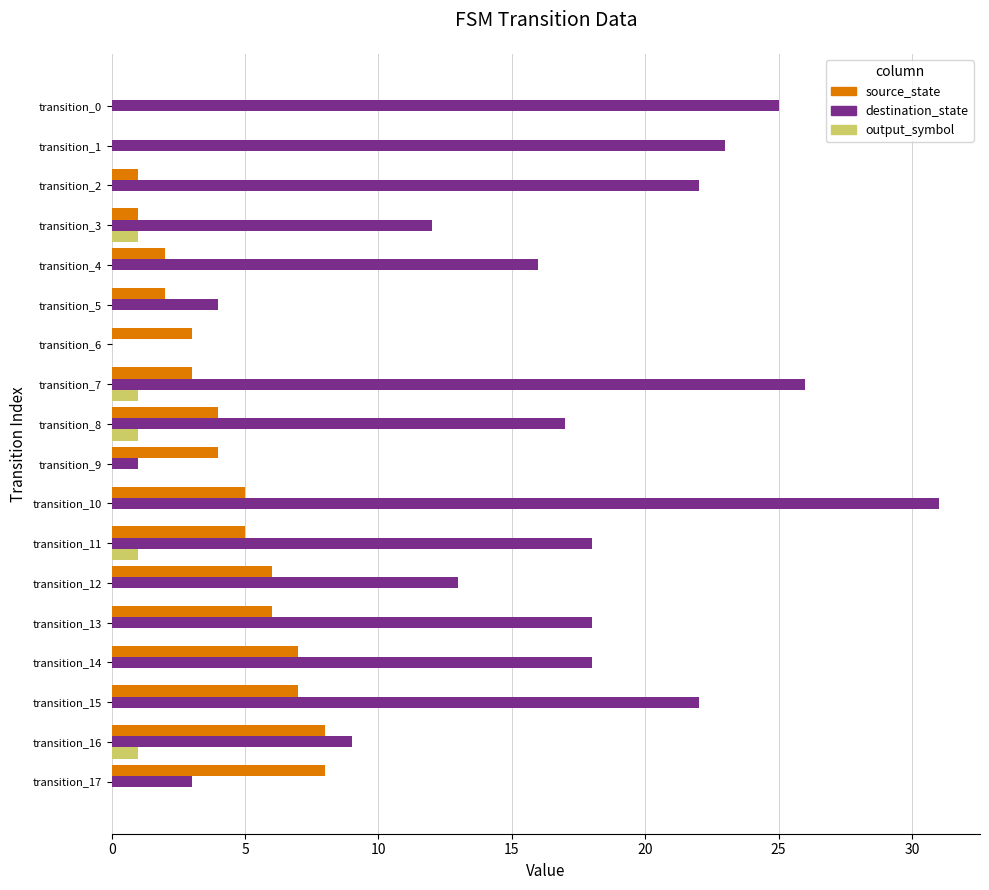

What is the greatest value displayed?

31